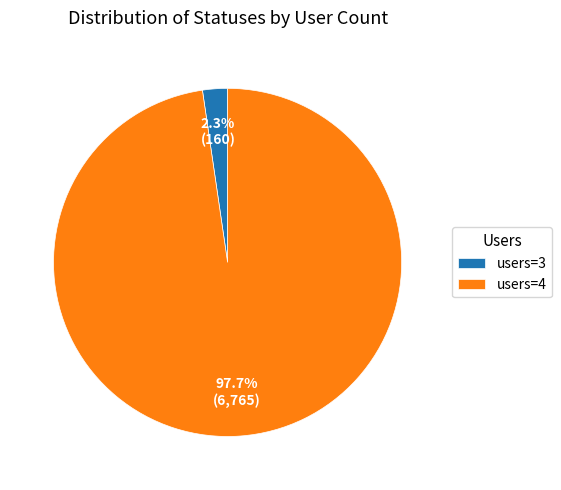

Which has a higher value, users=3 or users=4?

users=4